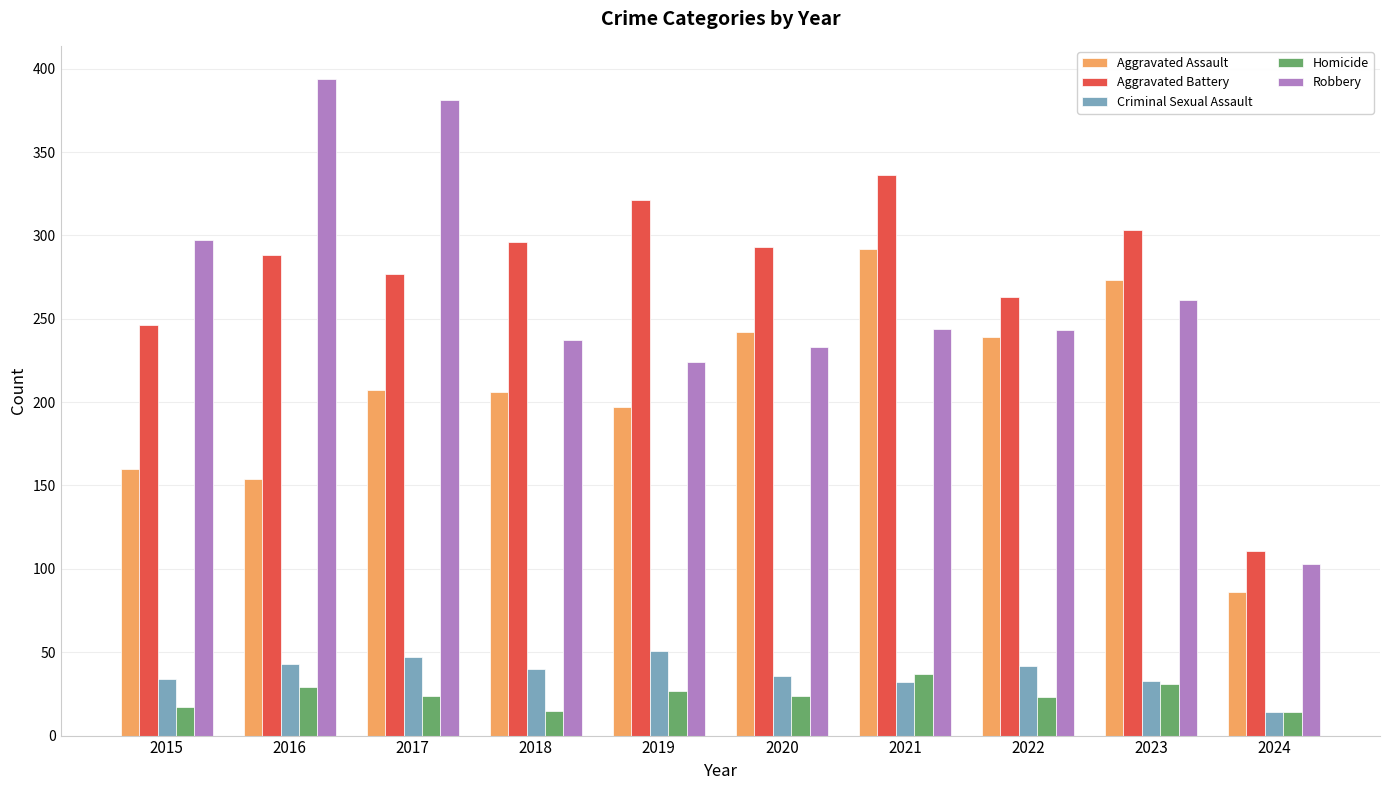

What value does the Aggravated Battery series have at 2016, to the nearest 5?

290